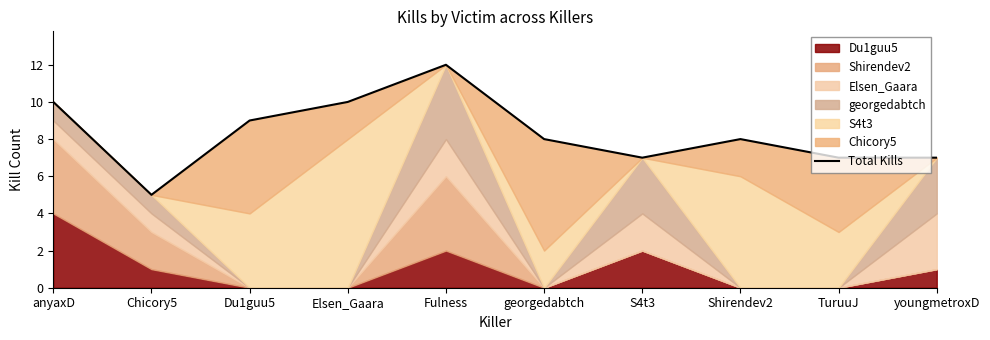

Where does the data first go above 8?

anyaxD